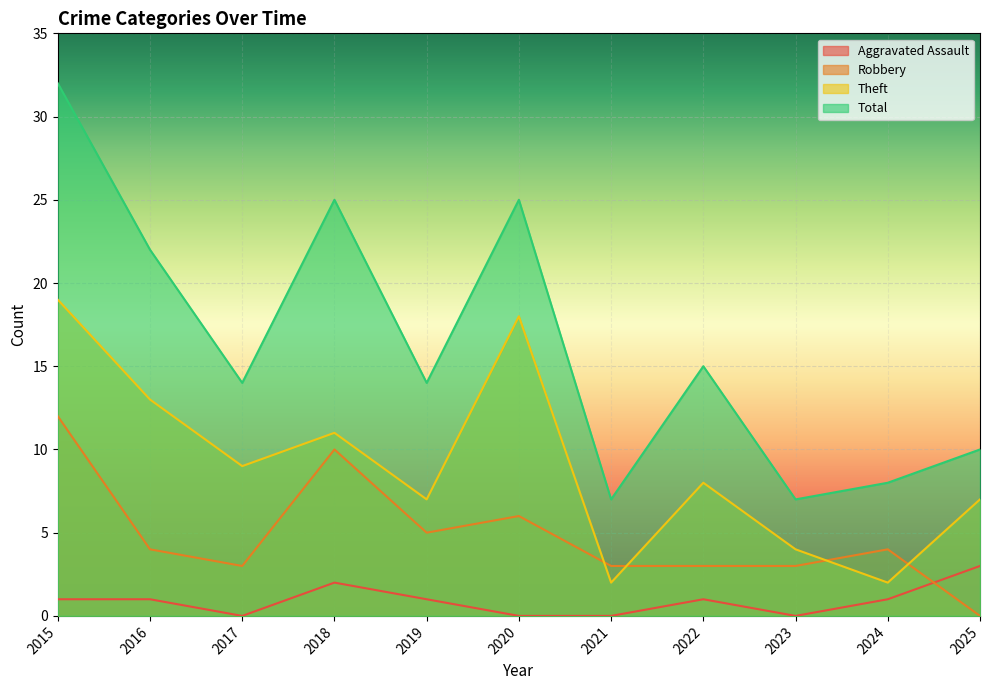

At how many categories does at least one series exceed 26?

1